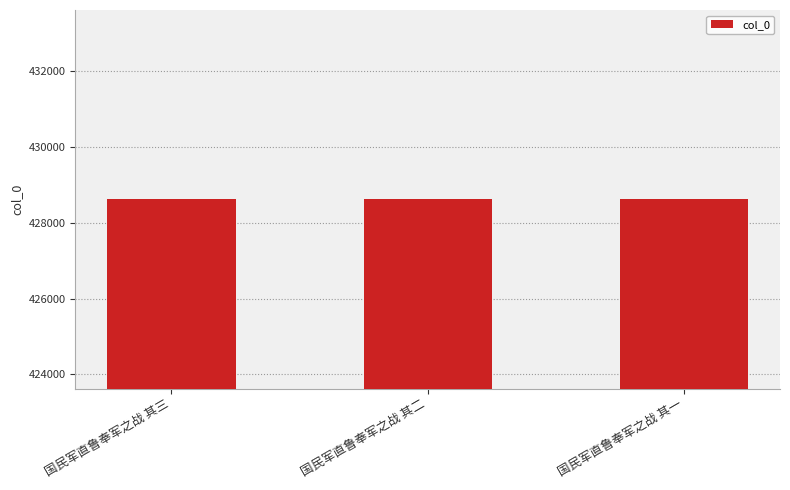

Does the chart contain stacked bars?

No